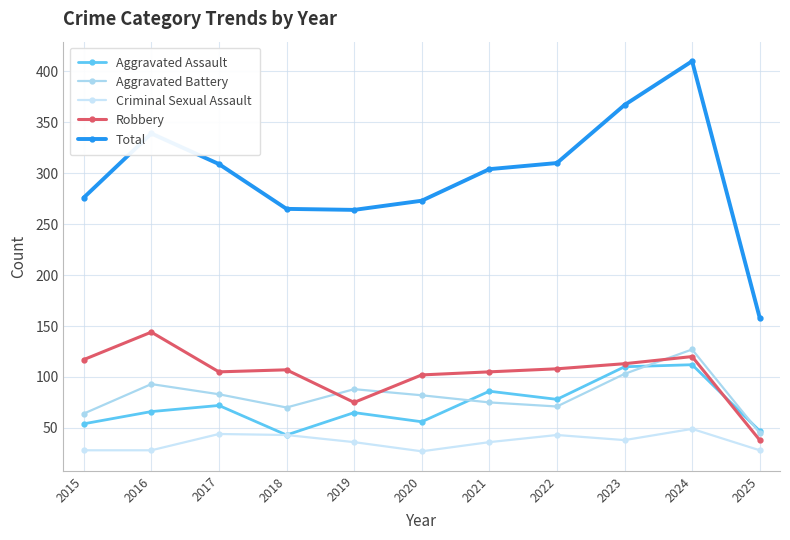

How many lines are shown in the chart?

5